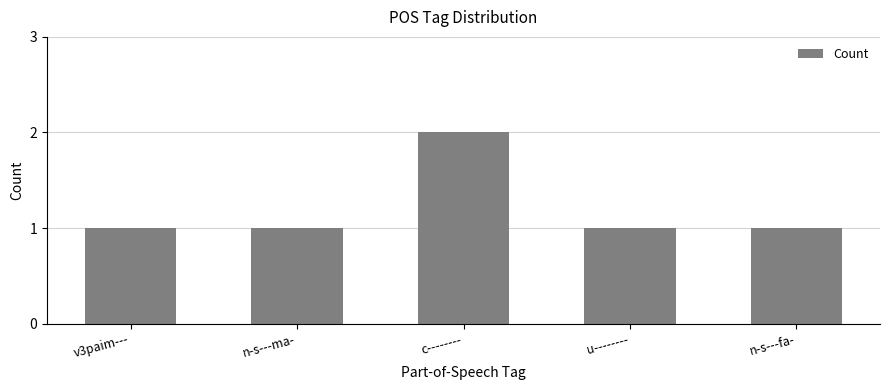

The chart shows a value of 1 at v3paim---. True or false?

True